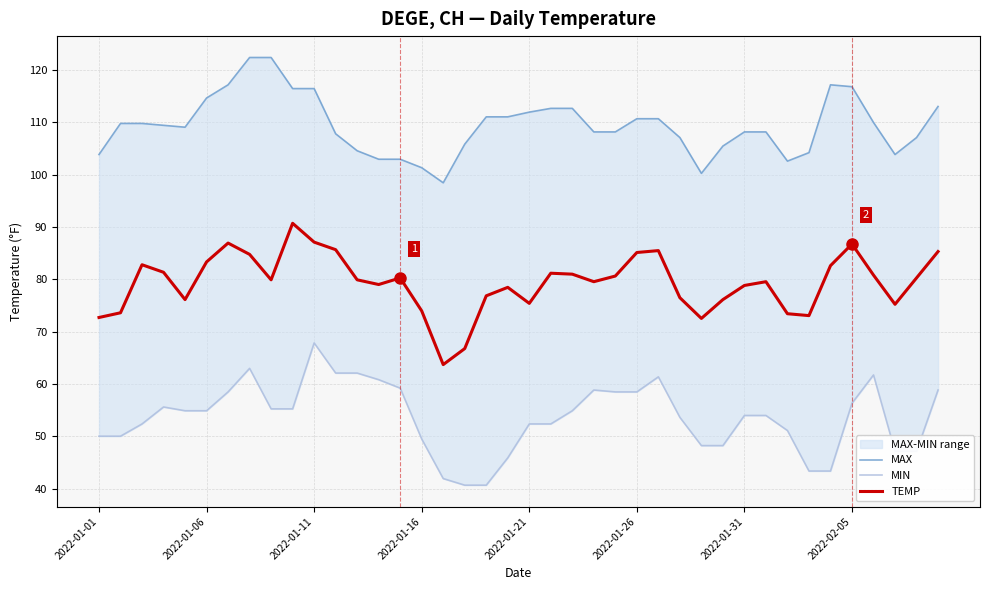

What is the value of the MIN point at the 13th from the left?

62.1